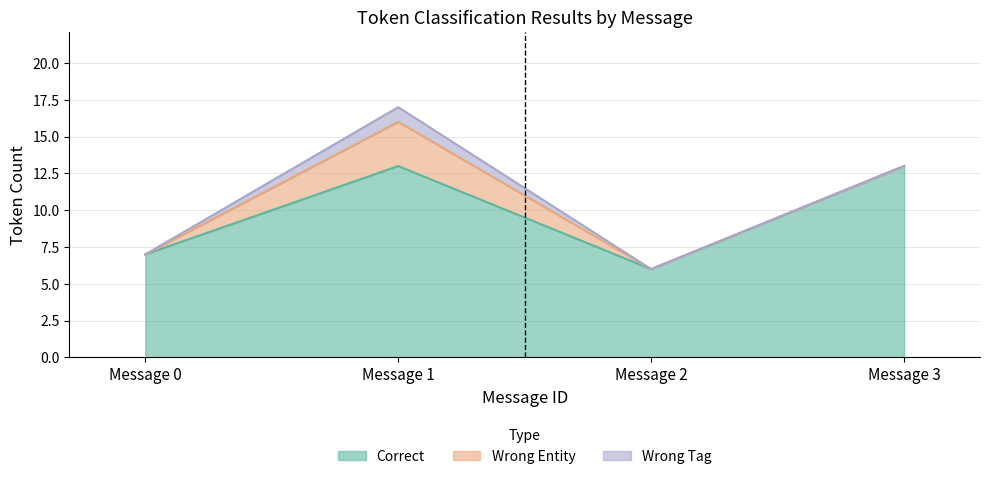

True or false: Wrong_Entity has a value of 1 at Message 1.

False